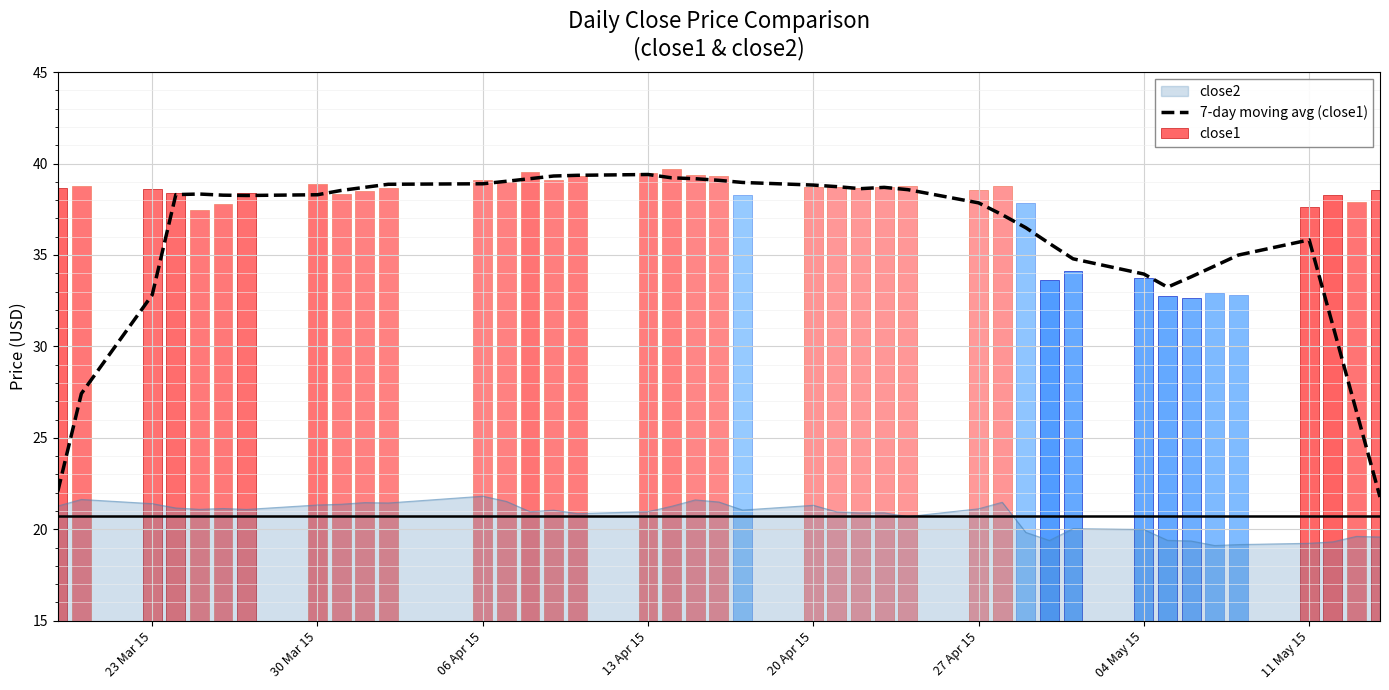

What is the average value?

36.1